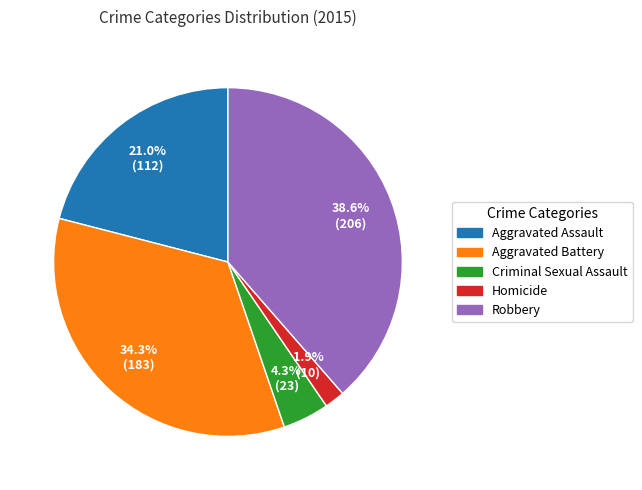

How much of the chart is everything except Criminal Sexual Assault?

95.7%